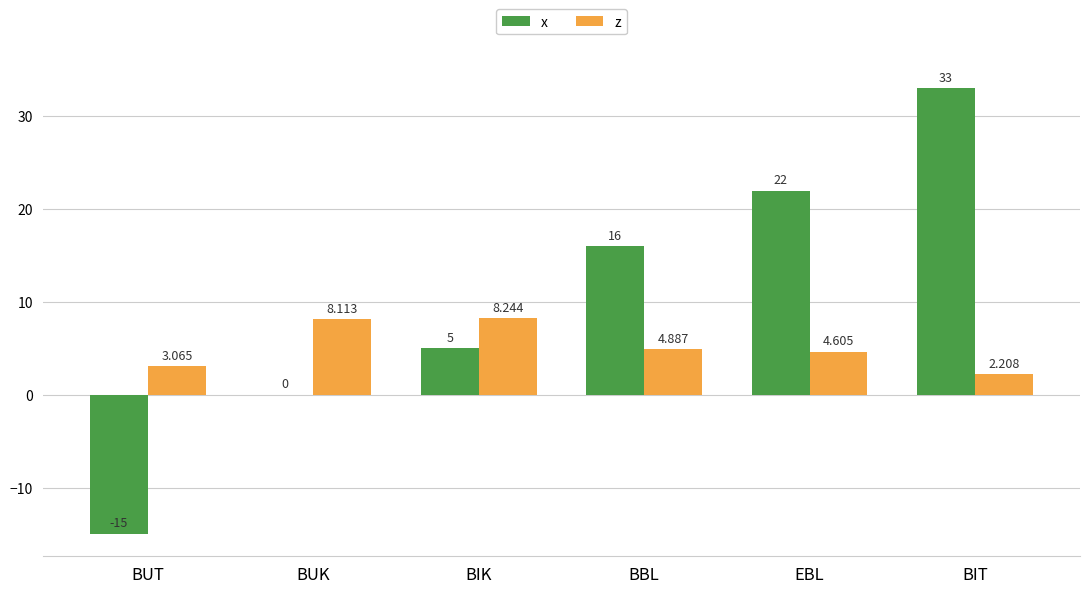

Where is x nearest to the value 9?

BIK